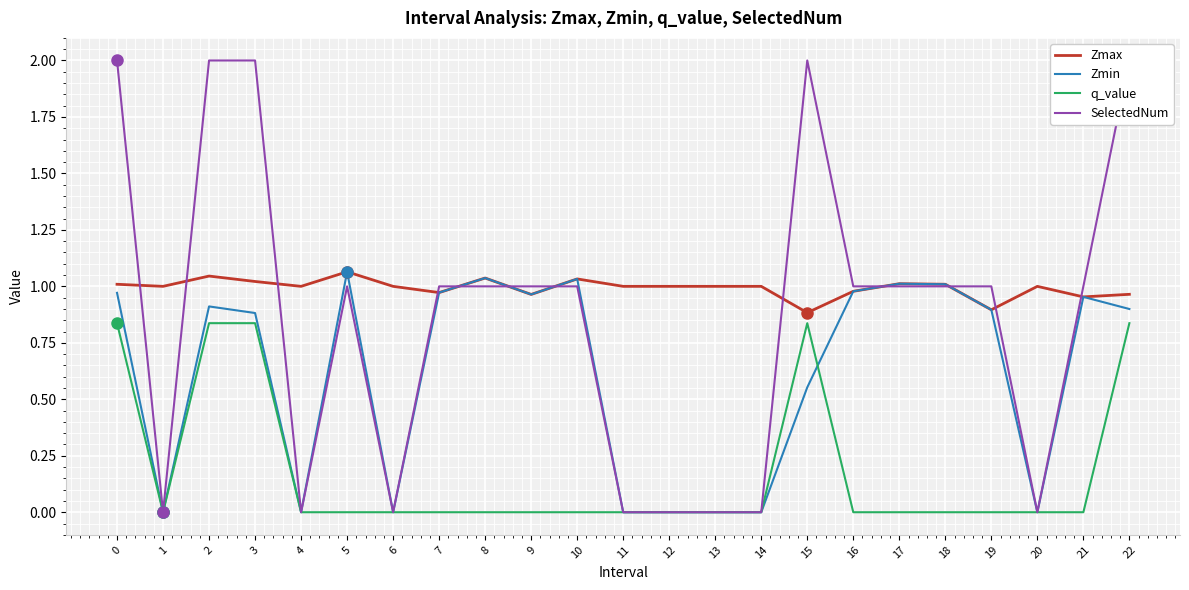

Reading left to right, transcribe all the data shown in this chart.

Zmax: 0=1.0	1=1.0	2=1.0	3=1.0	4=1.0	5=1.1	6=1.0	7=1.0	8=1.0	9=1.0	10=1.0	11=1.0	12=1.0	13=1.0	14=1.0	15=0.9	16=1.0	17=1.0	18=1.0	19=0.9	20=1.0	21=1.0	22=1.0
Zmin: 0=1.0	1=0.0	2=0.9	3=0.9	4=0.0	5=1.1	6=0.0	7=1.0	8=1.0	9=1.0	10=1.0	11=0.0	12=0.0	13=0.0	14=0.0	15=0.6	16=1.0	17=1.0	18=1.0	19=0.9	20=0.0	21=1.0	22=0.9
q_value: 0=0.8	1=0.0	2=0.8	3=0.8	4=0.0	5=0.0	6=0.0	7=0.0	8=0.0	9=0.0	10=0.0	11=0.0	12=0.0	13=0.0	14=0.0	15=0.8	16=0.0	17=0.0	18=0.0	19=0.0	20=0.0	21=0.0	22=0.8
SelectedNum: 0=2.0	1=0.0	2=2.0	3=2.0	4=0.0	5=1.0	6=0.0	7=1.0	8=1.0	9=1.0	10=1.0	11=0.0	12=0.0	13=0.0	14=0.0	15=2.0	16=1.0	17=1.0	18=1.0	19=1.0	20=0.0	21=1.0	22=2.0